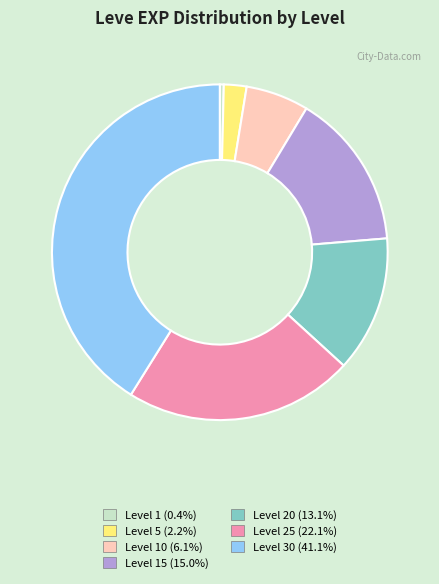

Is there any slice that represents more than half of the pie?

No